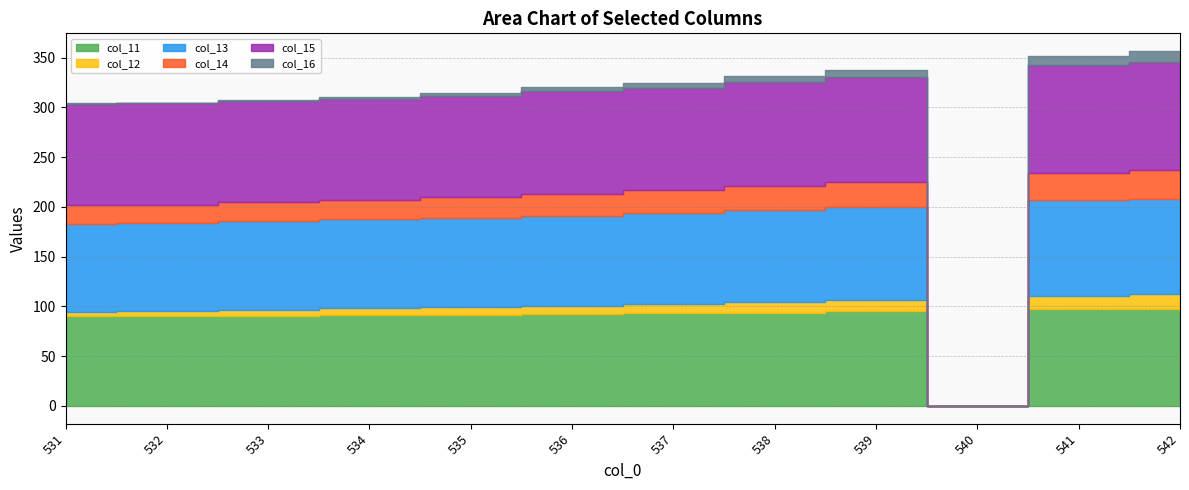

What is the total value across all series at 531?

304.3